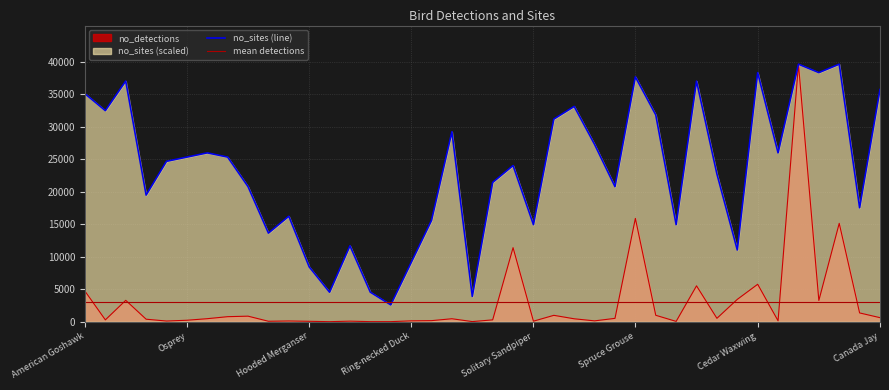

What is the difference between the highest and lowest values at American Dipper?

16171.0